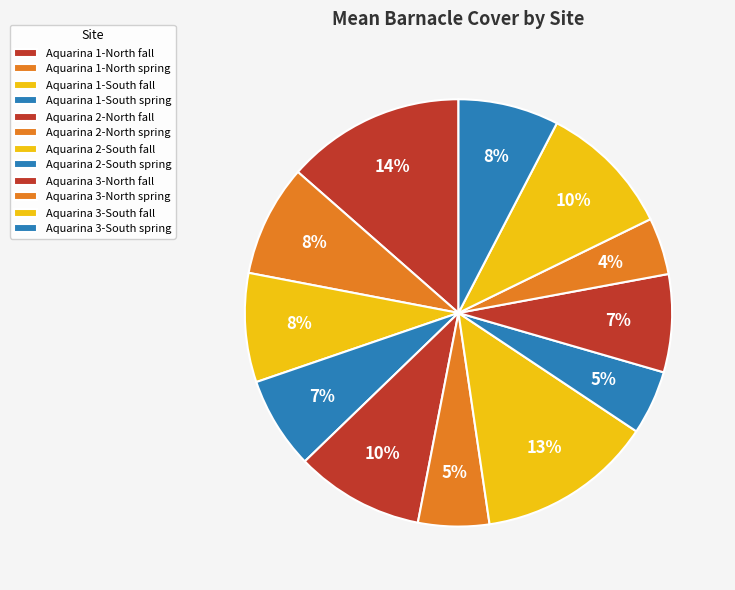

How many slices are in this pie chart?

12